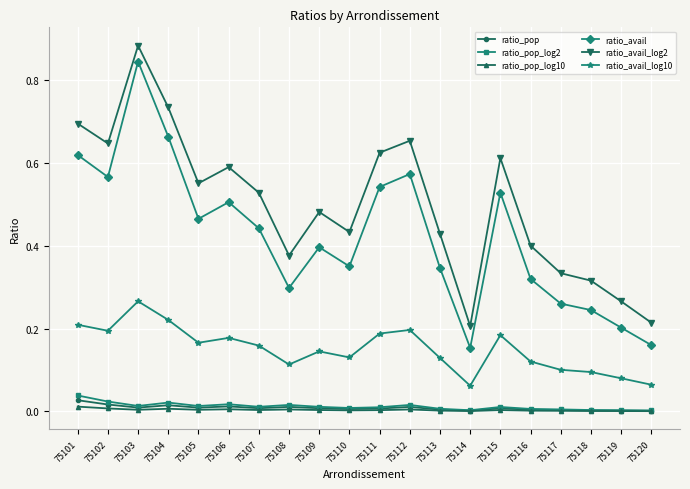

True or false: ratio_pop_log10 and ratio_avail cross at least once.

False